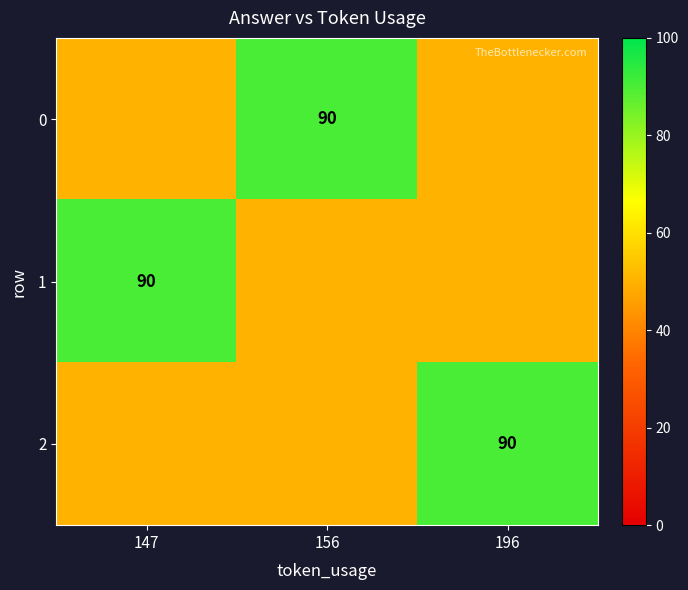

Is it true that 1 equals 90 at 147?

True